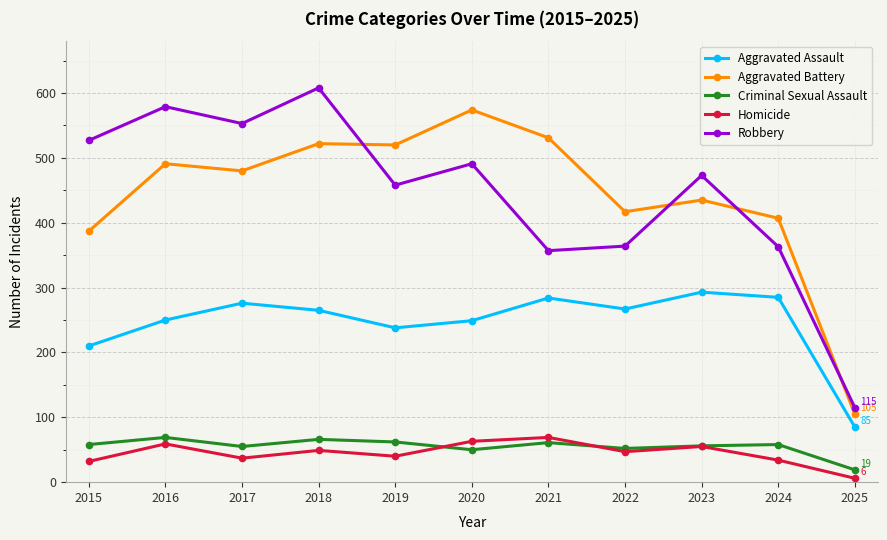

What value does the Aggravated Assault series have at 2018, to the nearest 5?

265